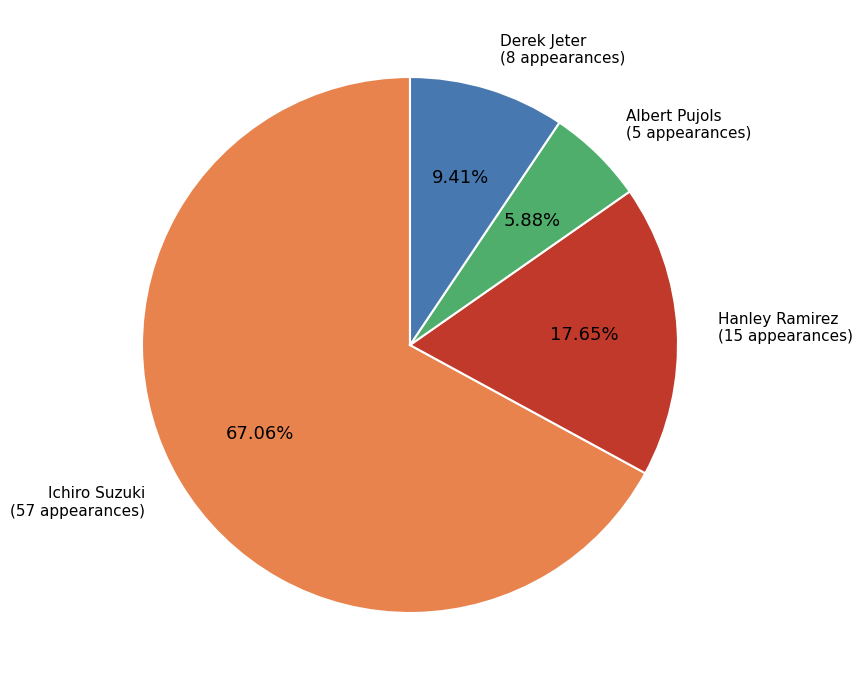

What is the ratio of the value at Ichiro Suzuki to the value at Albert Pujols?

11.4